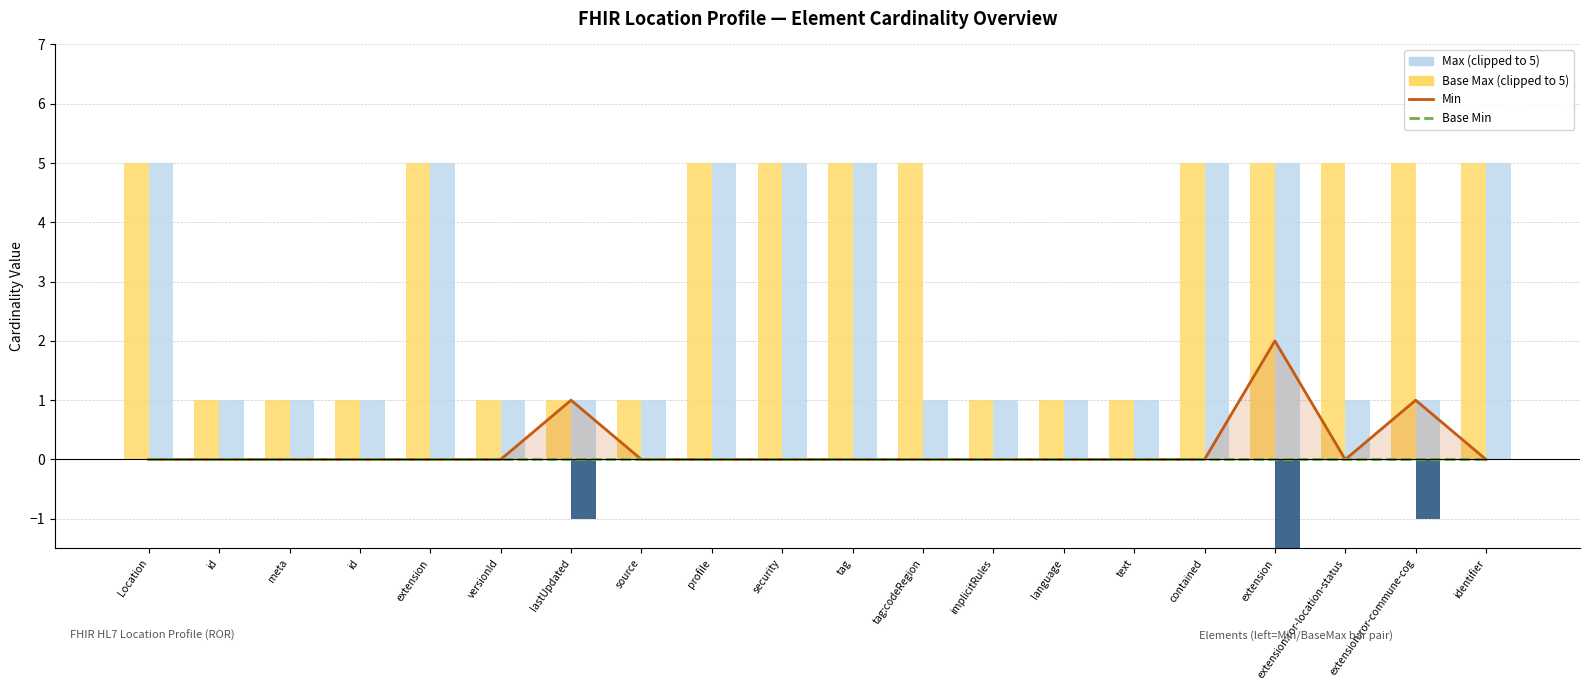

Which series changed the most between meta and extension?

Base Max